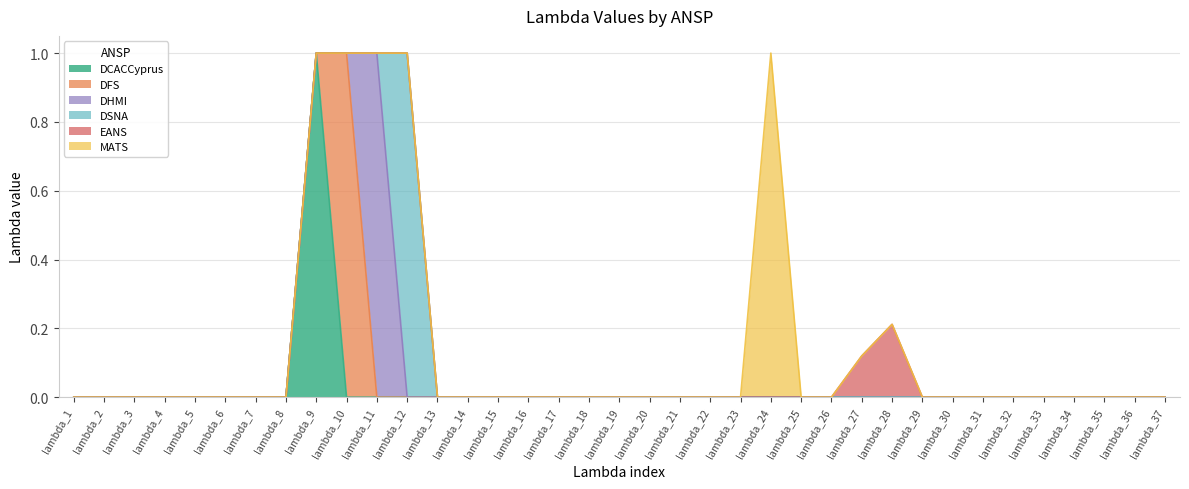

What is the difference between the maximum and minimum values in the DSNA series?

1.0